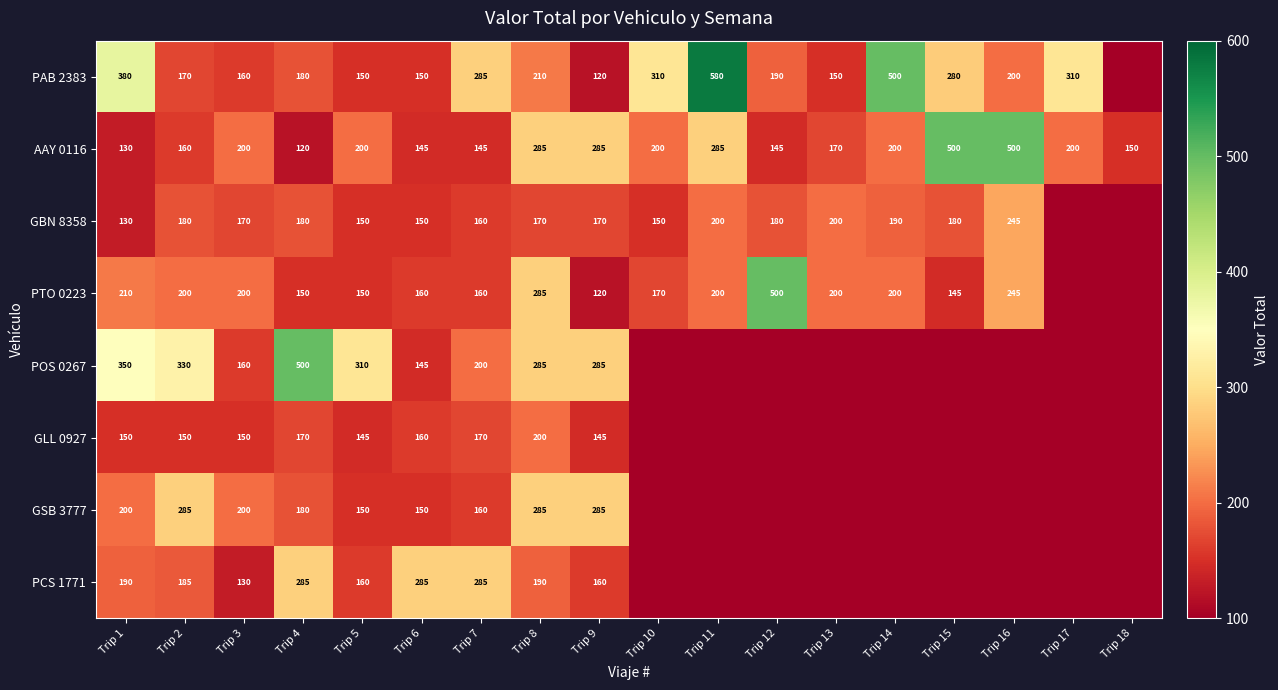

Is the value of GLL 0927 at Trip 2 greater than the value of PTO 0223 at Trip 11?

No